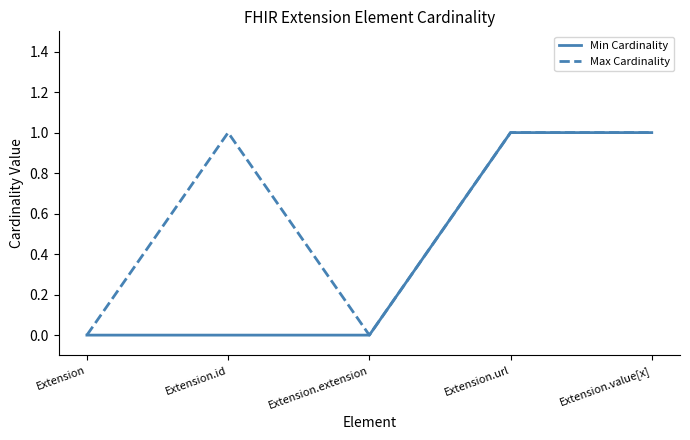

Reading right to left, list all the values displayed in this chart.

Min Cardinality: 1	1	0	0	0
Max Cardinality: 1	1	0	1	0